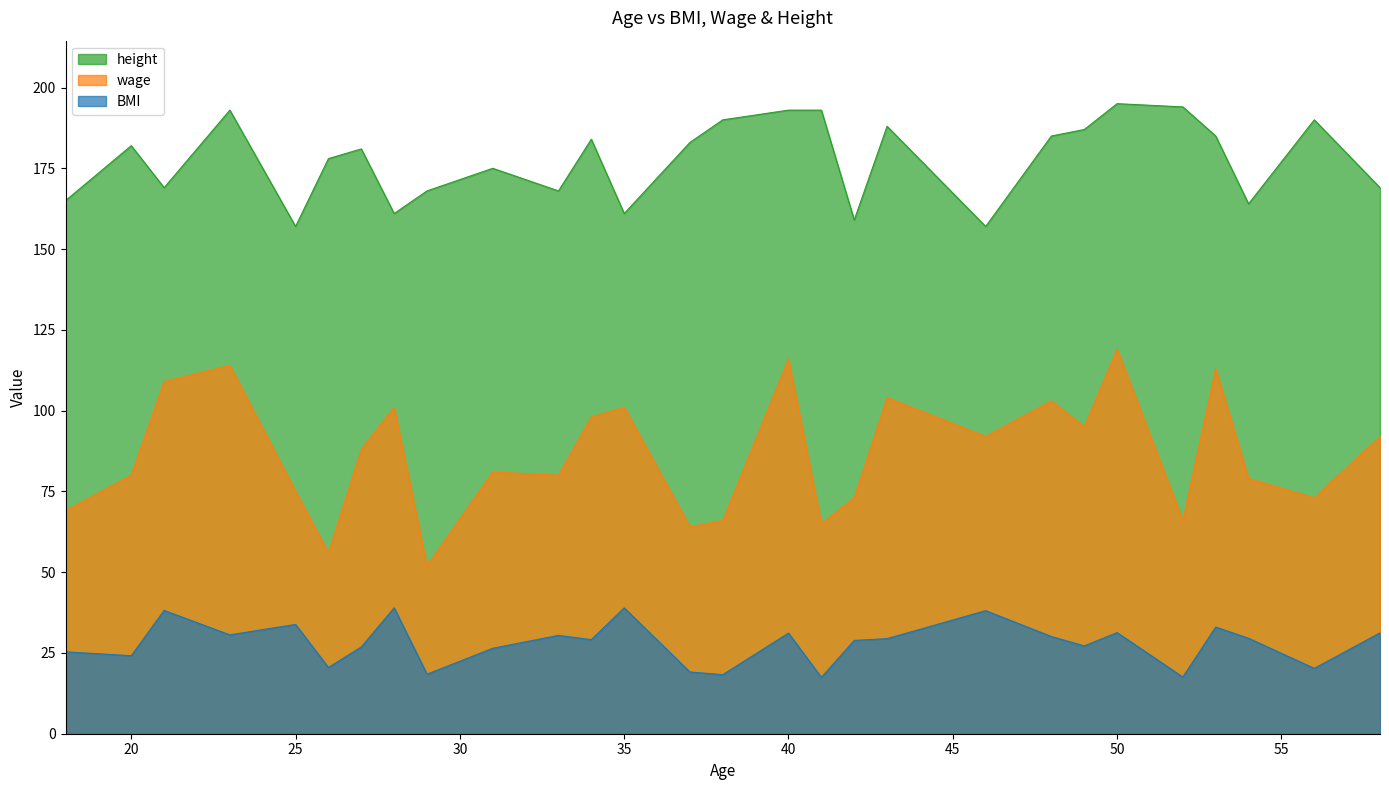

List the labels in order of height value, smallest first.

25, 46, 42, 28, 35, 54, 18, 29, 33, 21, 58, 31, 26, 27, 20, 37, 34, 48, 53, 49, 43, 38, 56, 23, 40, 41, 52, 50